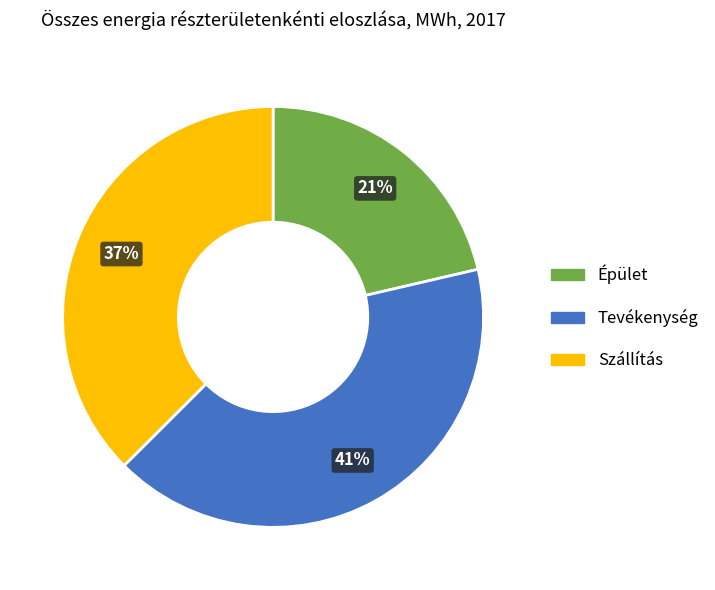

To the nearest percent, what is the difference between the largest and smallest slice percentages?

20%